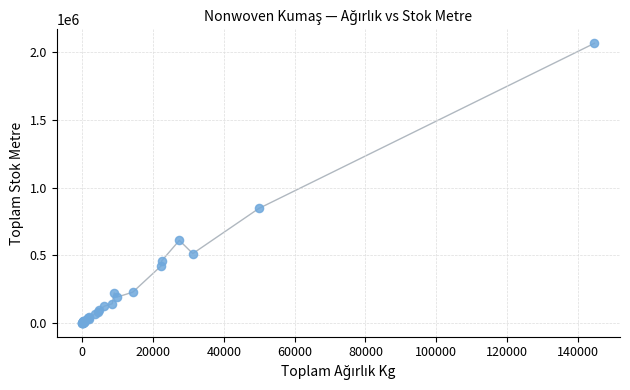

What Y value in the scatter plot is closest to 1033536?

845551.4